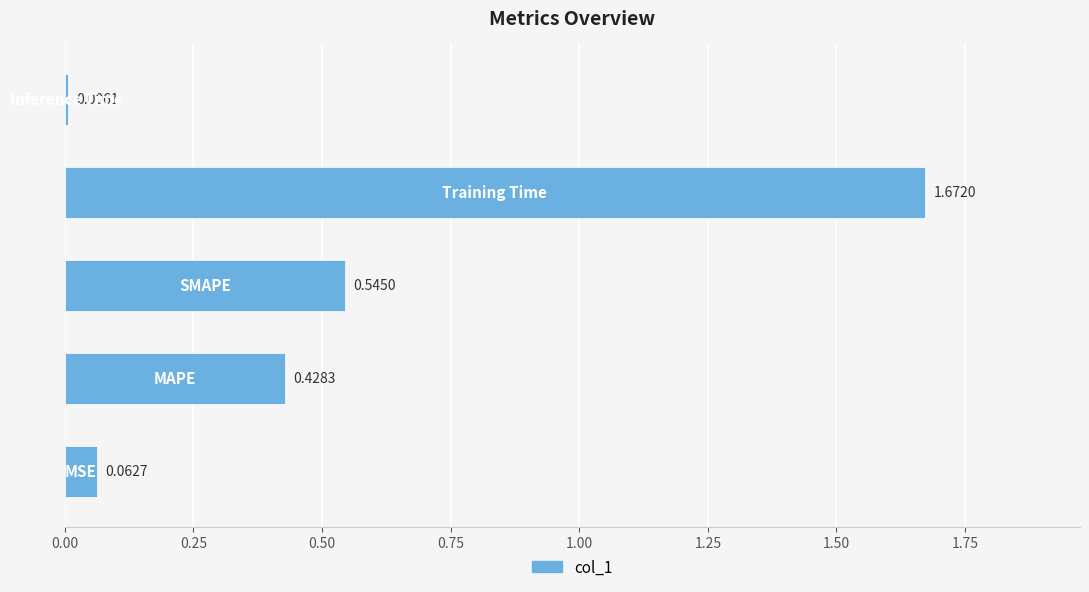

What is the difference between the maximum and second lowest values?

1.6